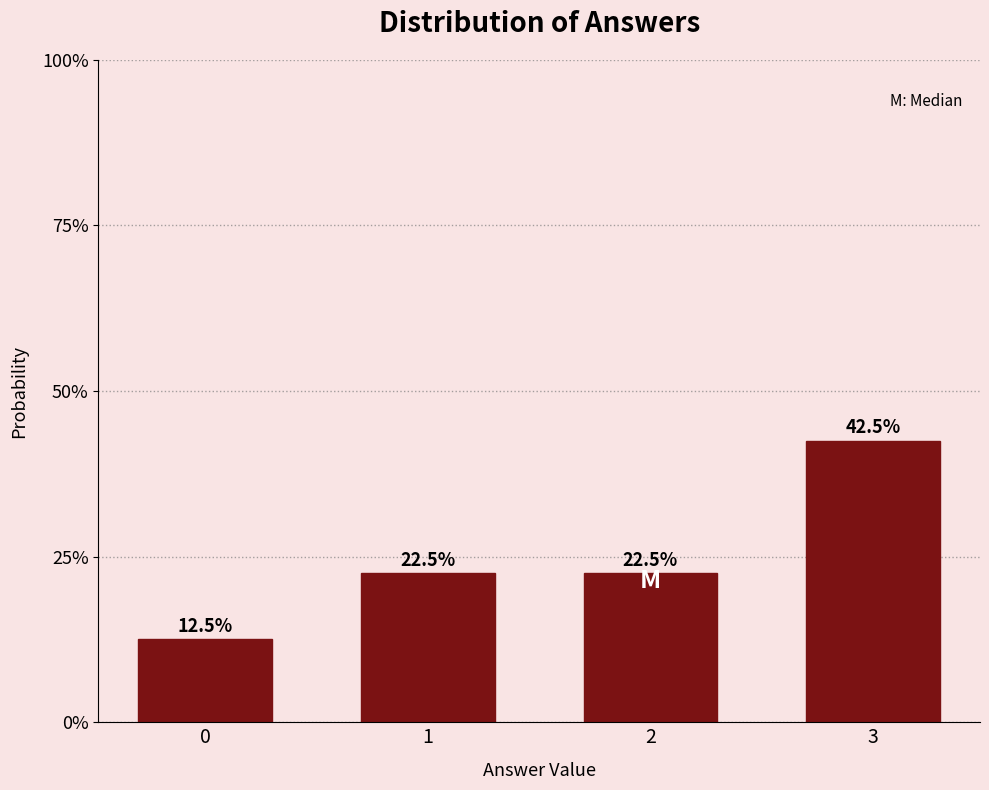

Are the bars horizontal?

No